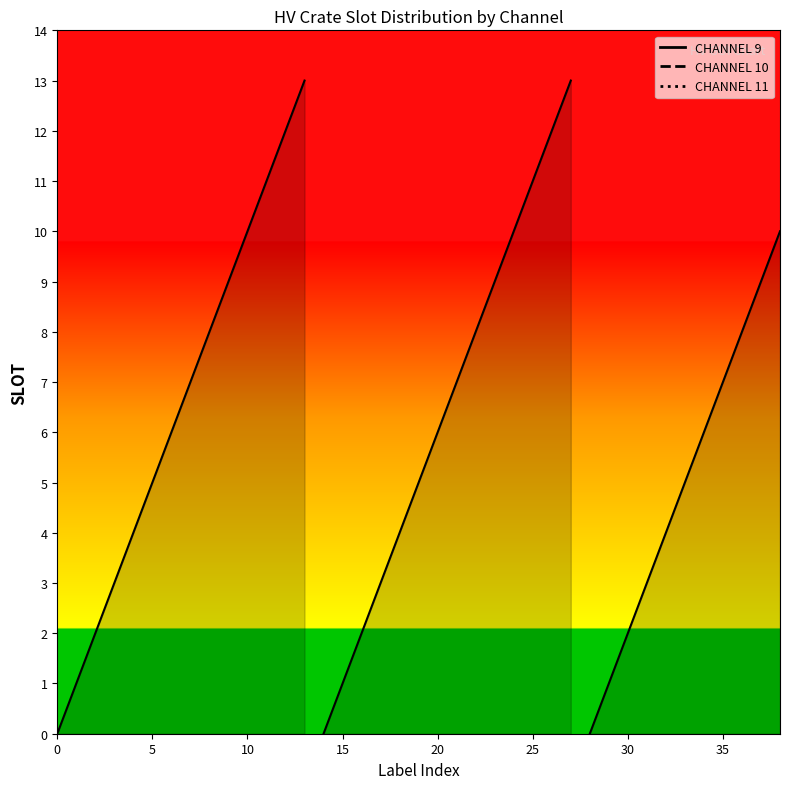

Reading left to right, what are all the values shown in this chart?

0	1	2	3	4	5	6	7	8	9	10	11	12	13	0	1	2	3	4	5	6	7	8	9	10	11	12	13	0	1	2	3	4	5	6	7	8	9	10